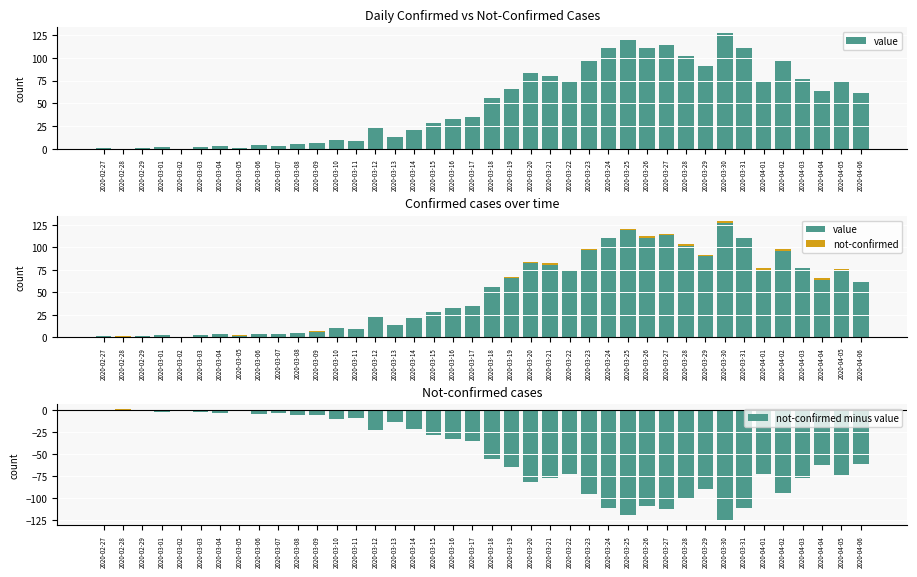

What is the difference between the maximum and minimum values in the value series?

127